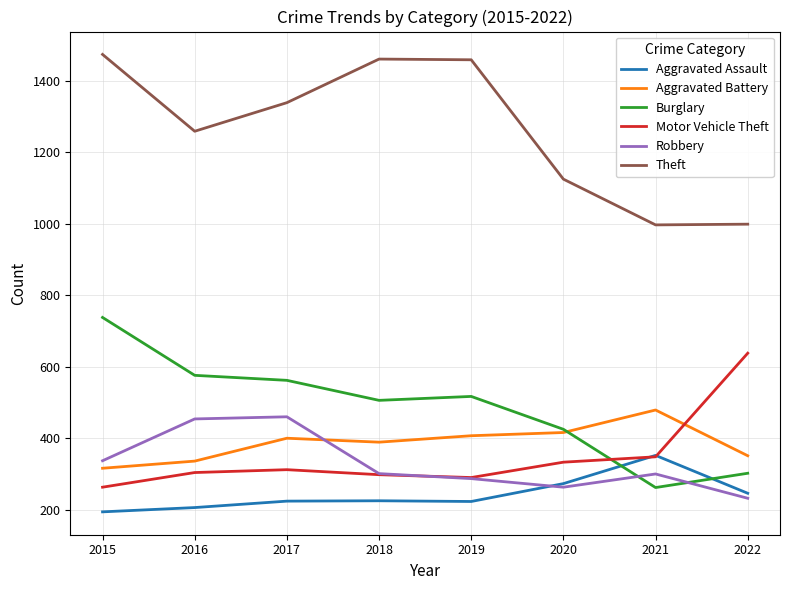

How many times do Burglary and Aggravated Assault cross each other?

2